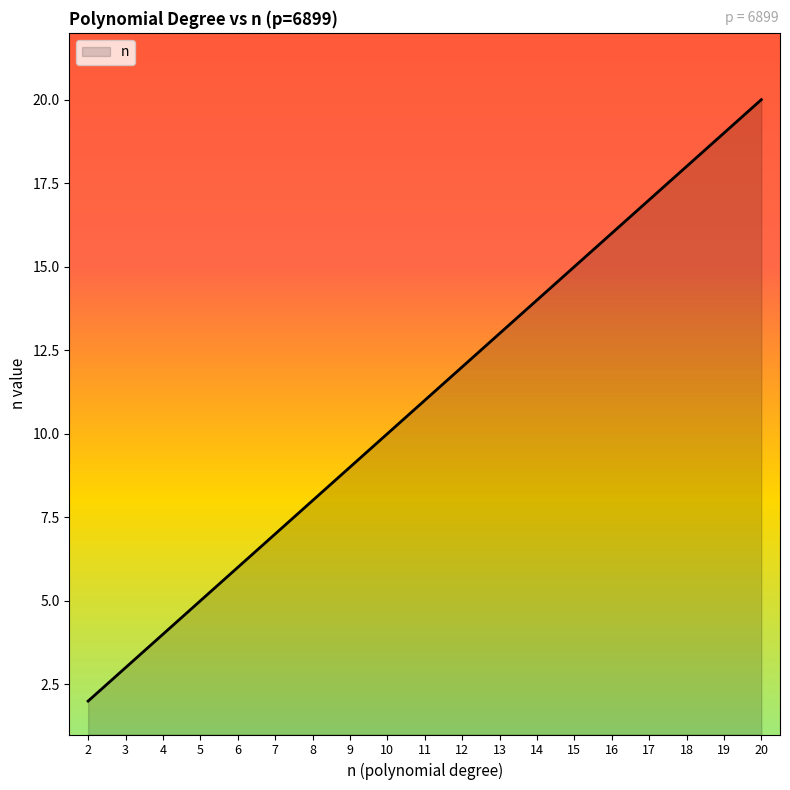

How many lines are shown in the chart?

1